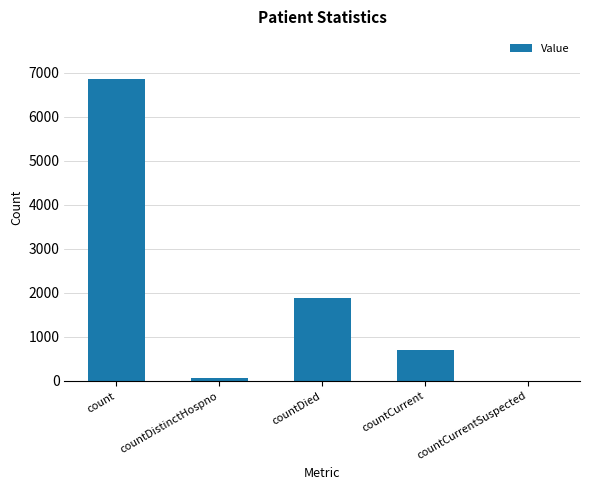

Which category has the highest value across all series?

count